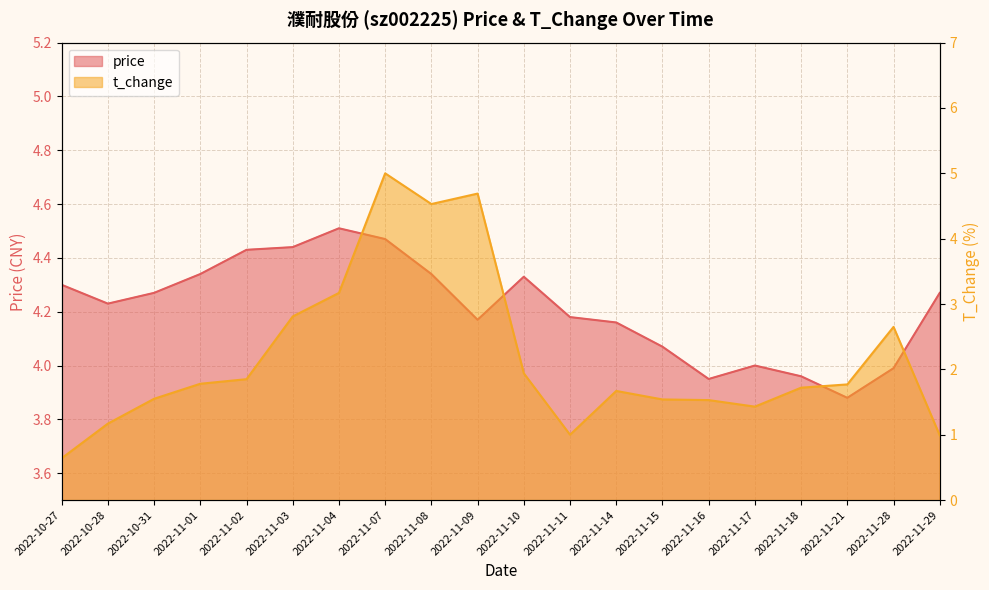

How many data points in price are above 4?

15